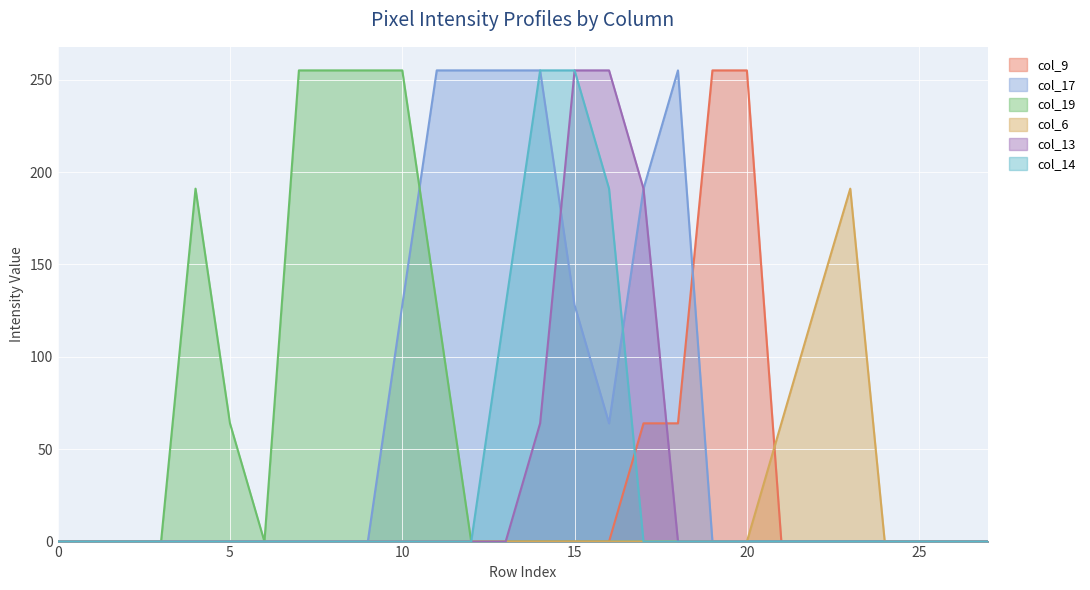

Which series has the largest total across all categories?

col_17